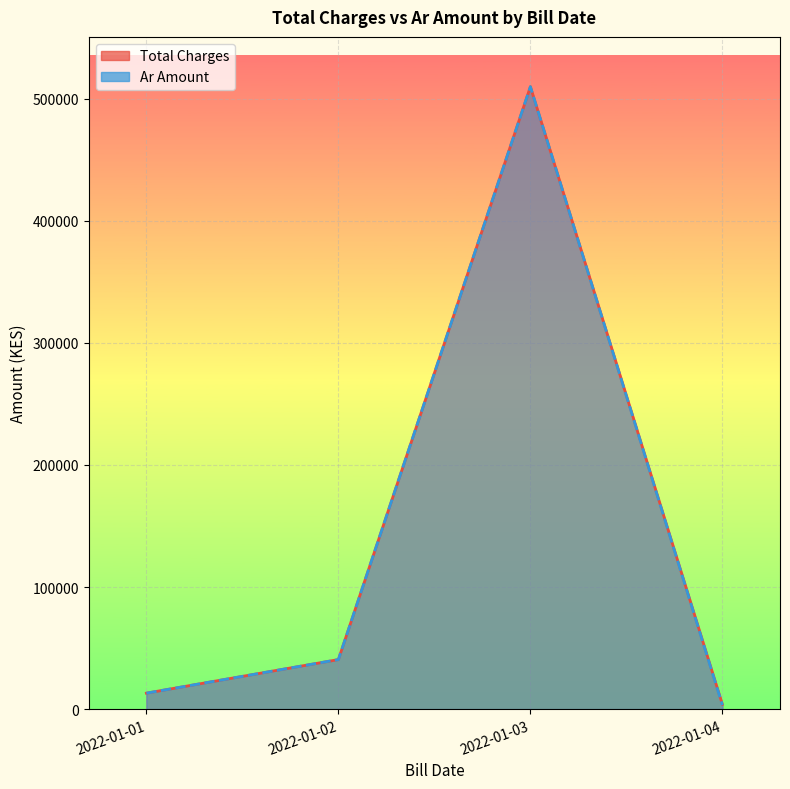

At how many categories does at least one series exceed 437464?

1